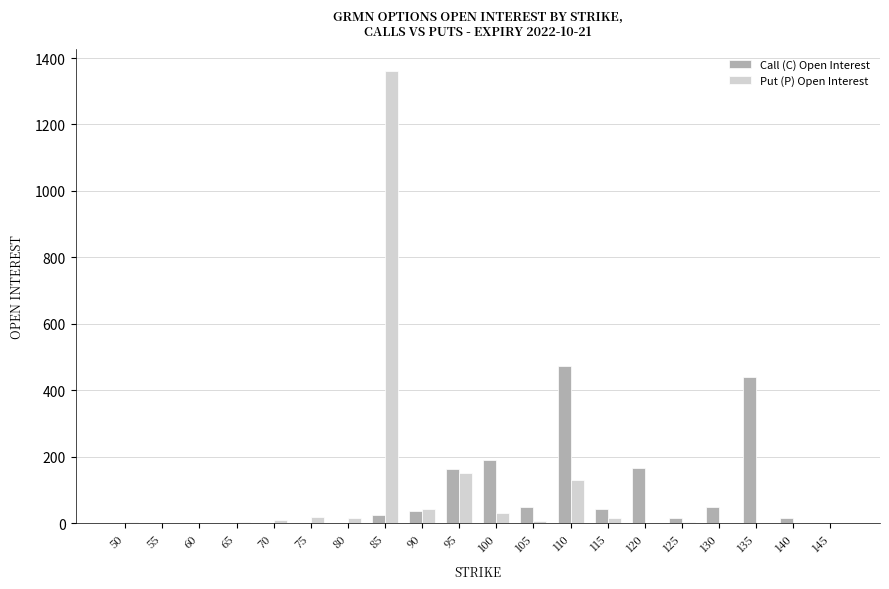

What is the sum of all Call (C) Open Interest values?

1672